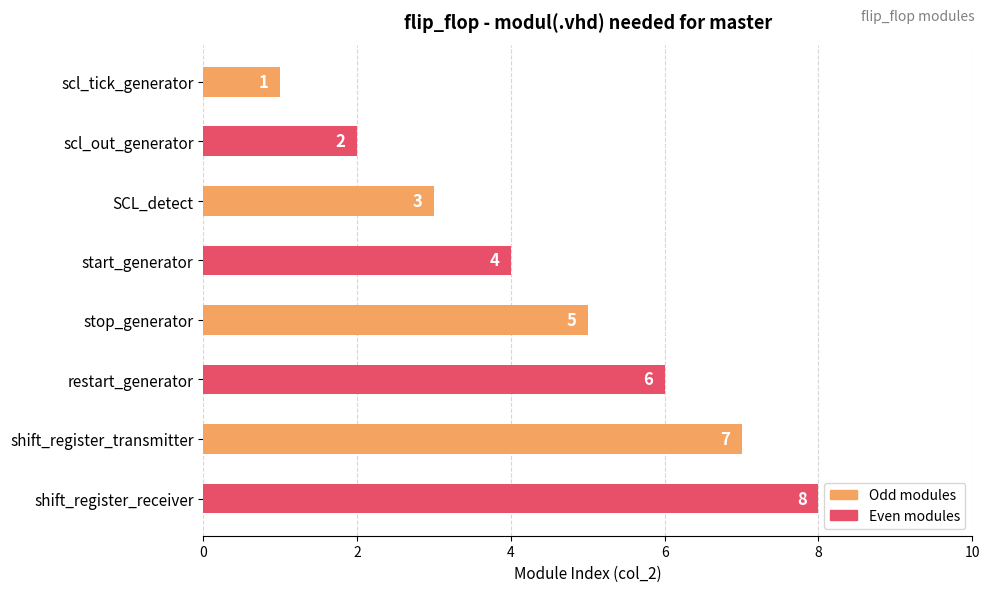

What position from the bottom is scl_out_generator?

7